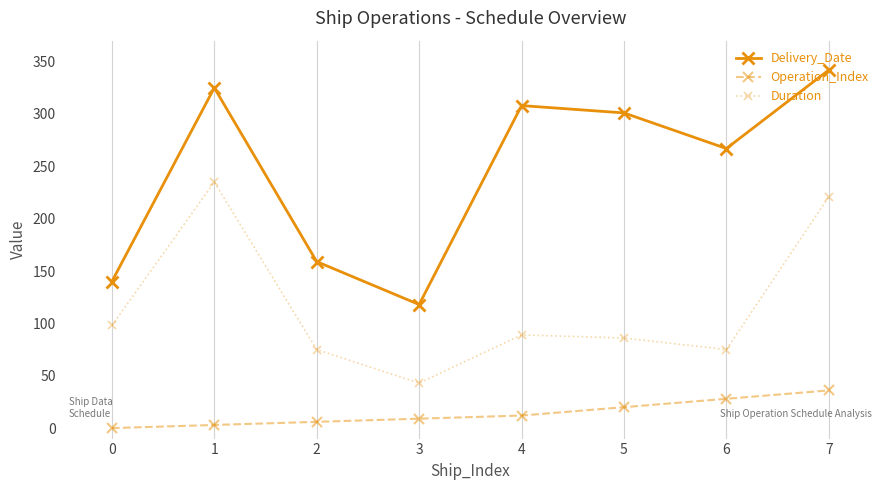

How many distinct data groups are displayed?

3